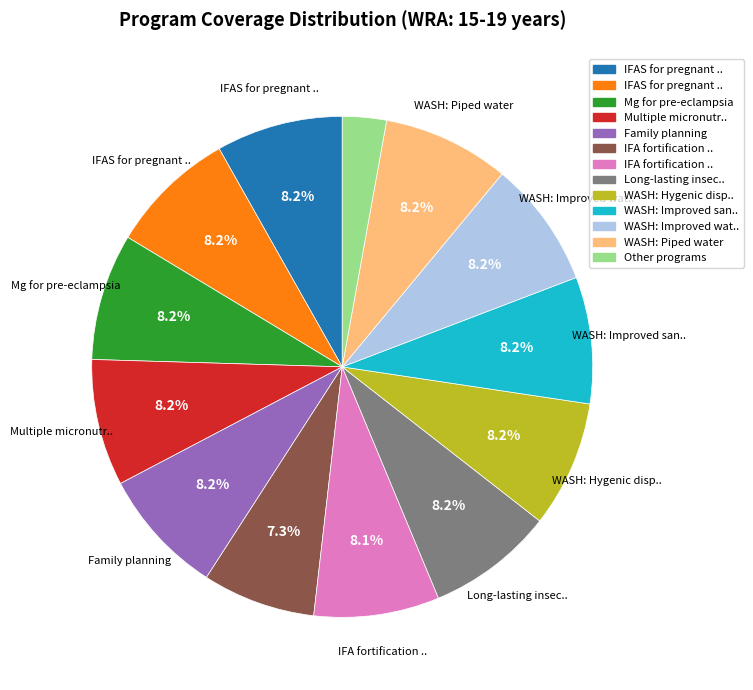

Does any single category account for the majority?

No